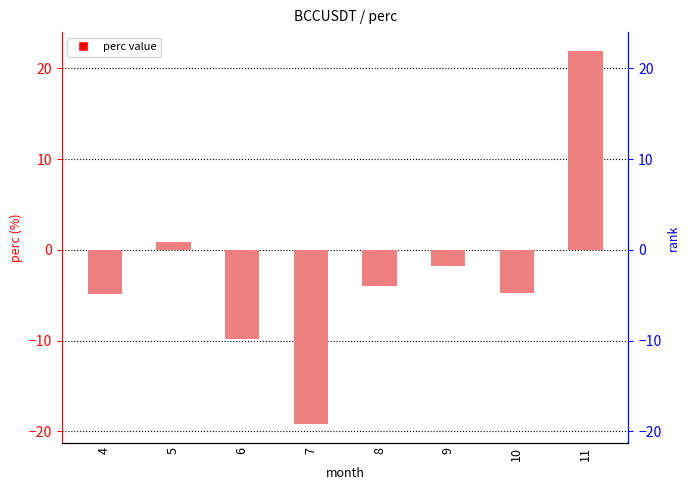

What is the minimum value shown in the chart?

-19.2